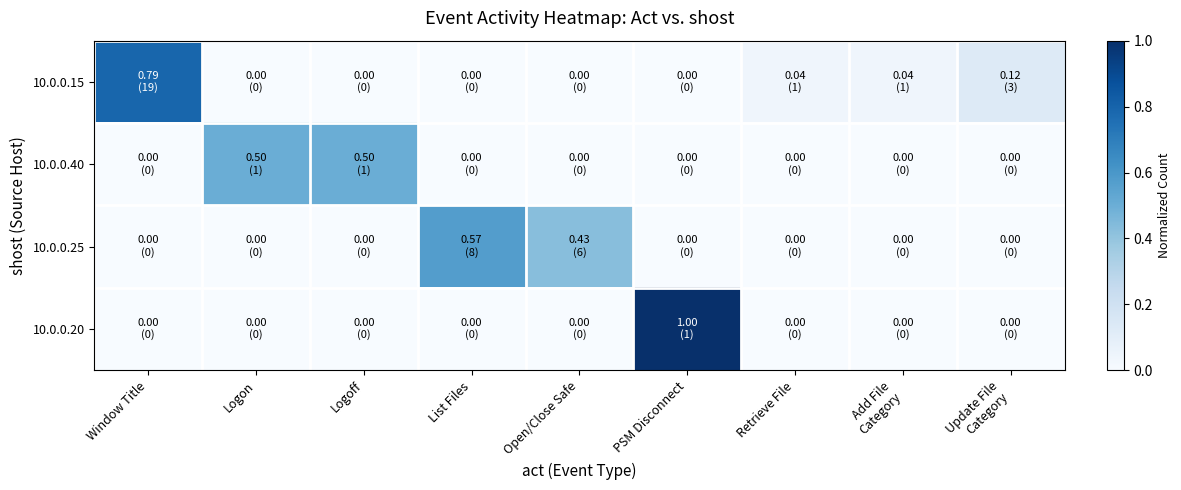

Which category has the lowest value across all series?

Logon